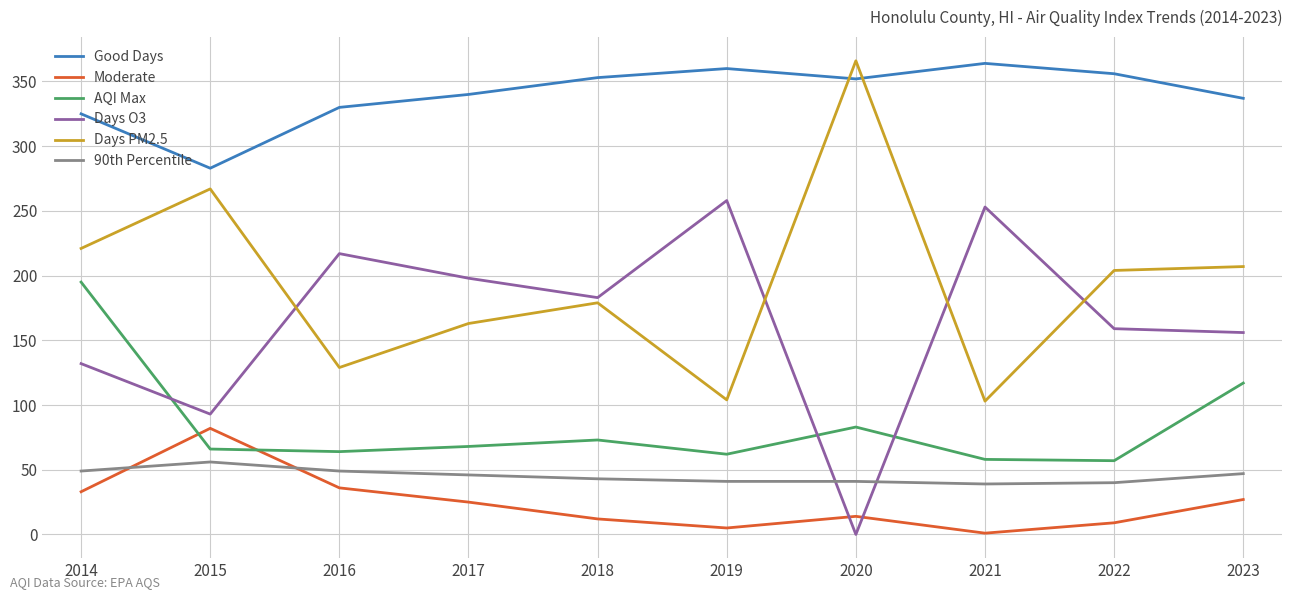

Between 2014 and 2020, which series saw the biggest shift?

Days PM2.5